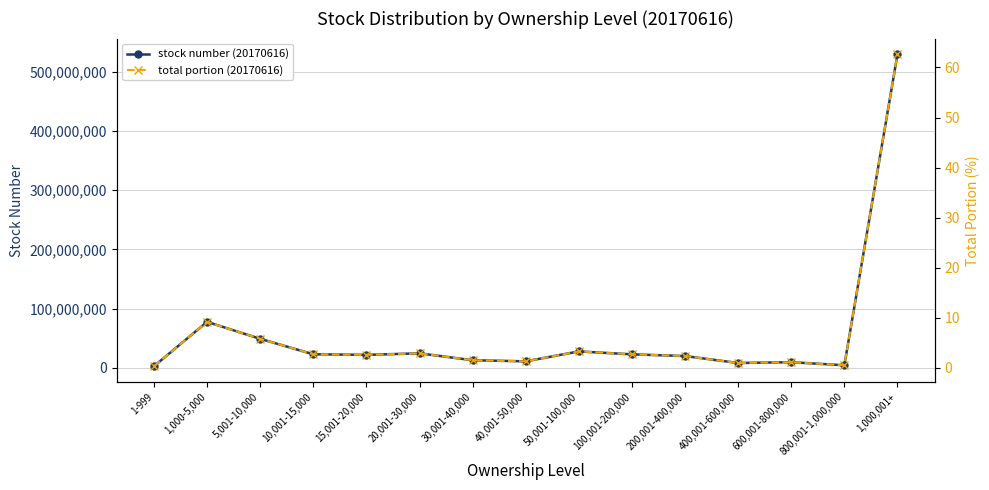

True or false: stock number (20170616) and total portion (20170616) intersect in this chart.

False